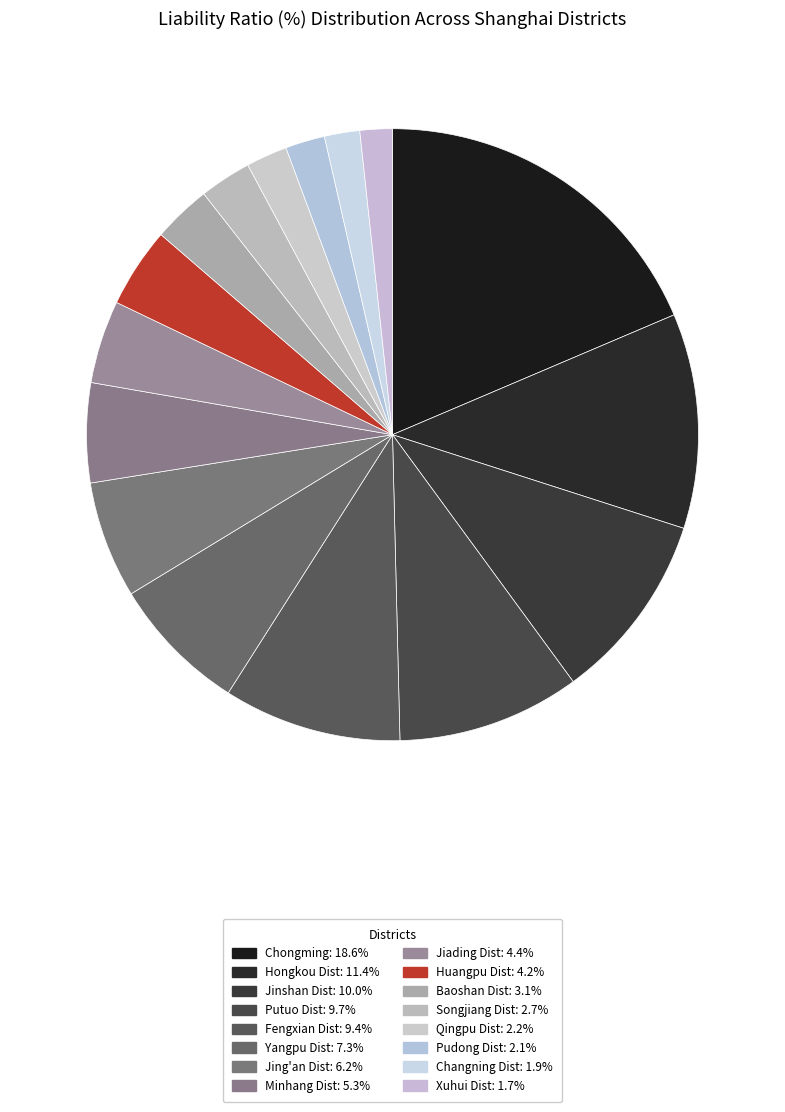

How many slices are in this pie chart?

16